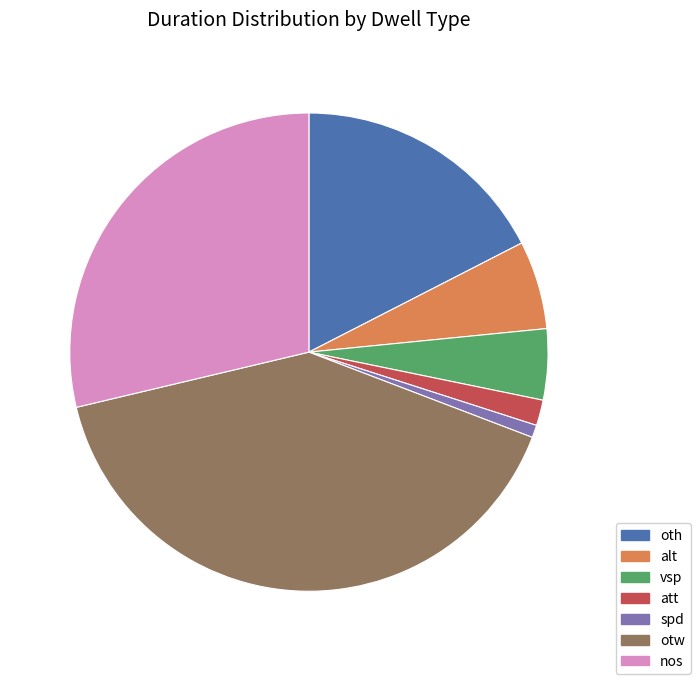

Rank the categories by value from lowest to highest.

spd, att, vsp, alt, oth, nos, otw